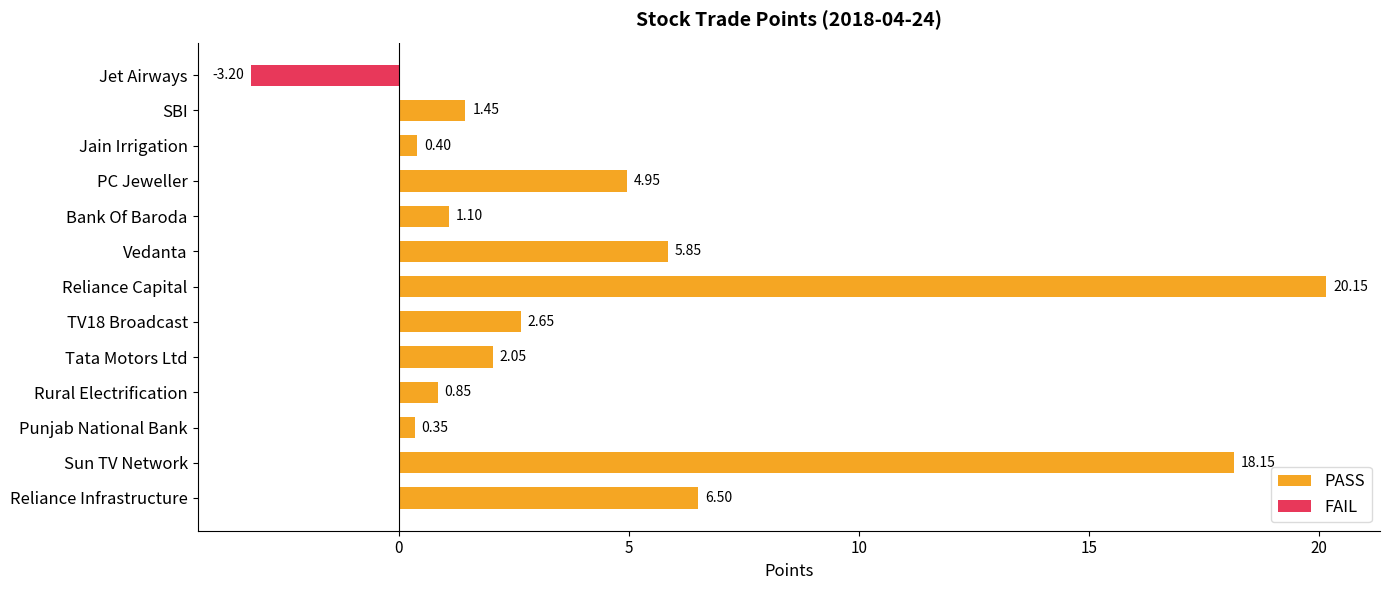

Which series has the largest range (max minus min)?

PASS